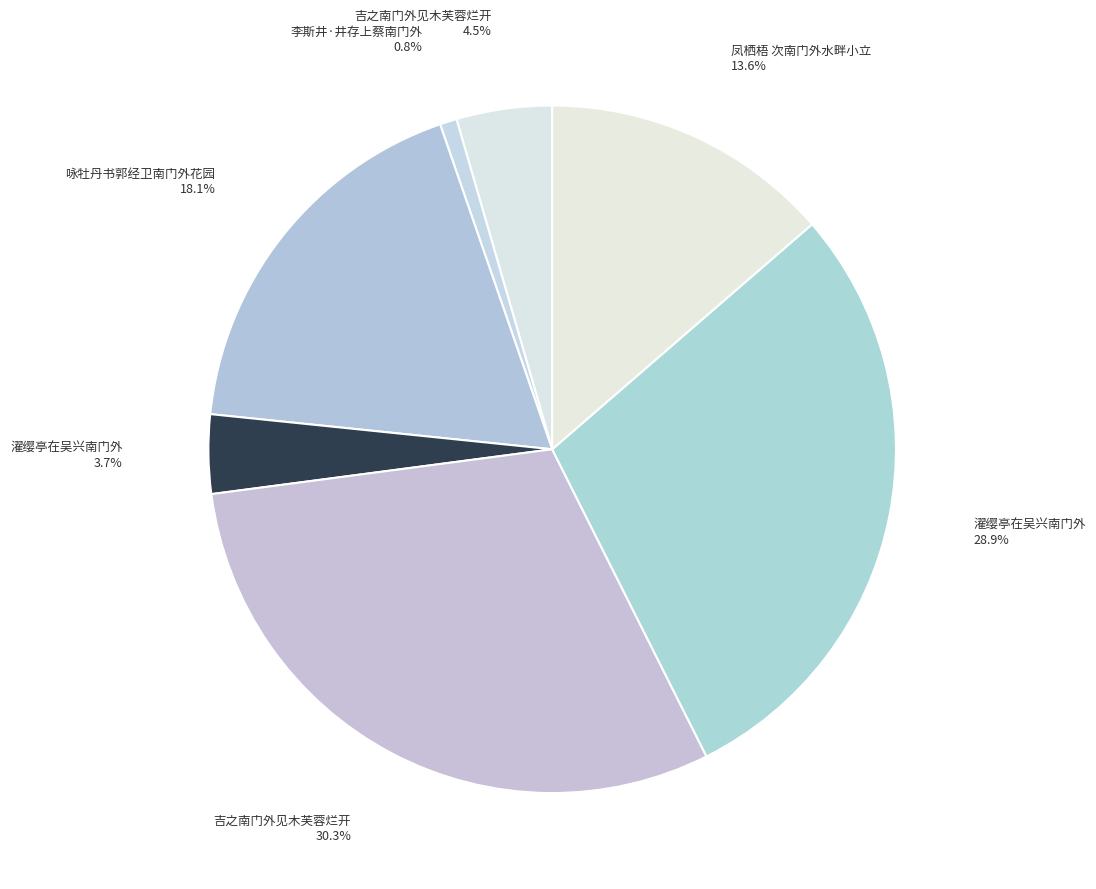

What is the largest slice in the pie chart?

吉之南门外见木芙蓉烂开